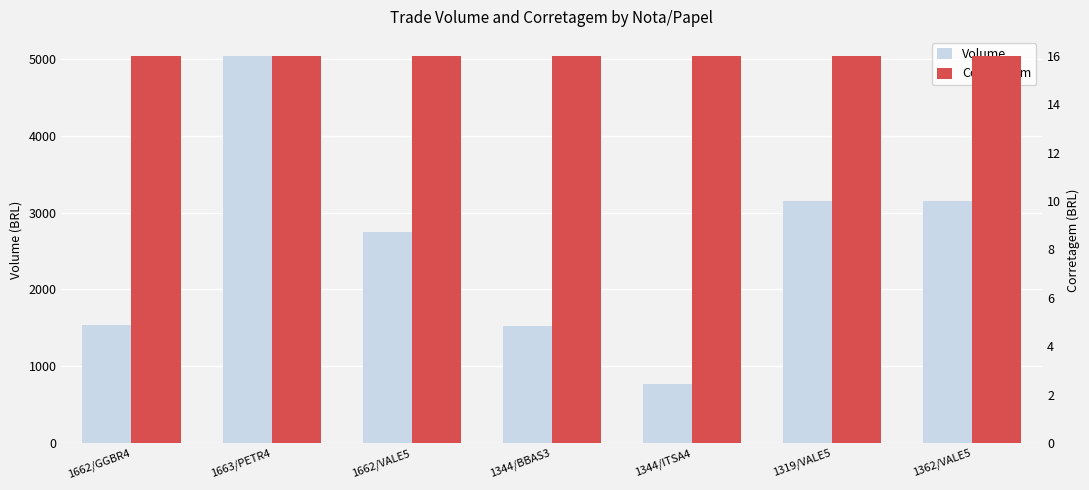

Is the value of Corretagem at 1662/GGBR4 greater than the value of Volume at 1362/VALE5?

No